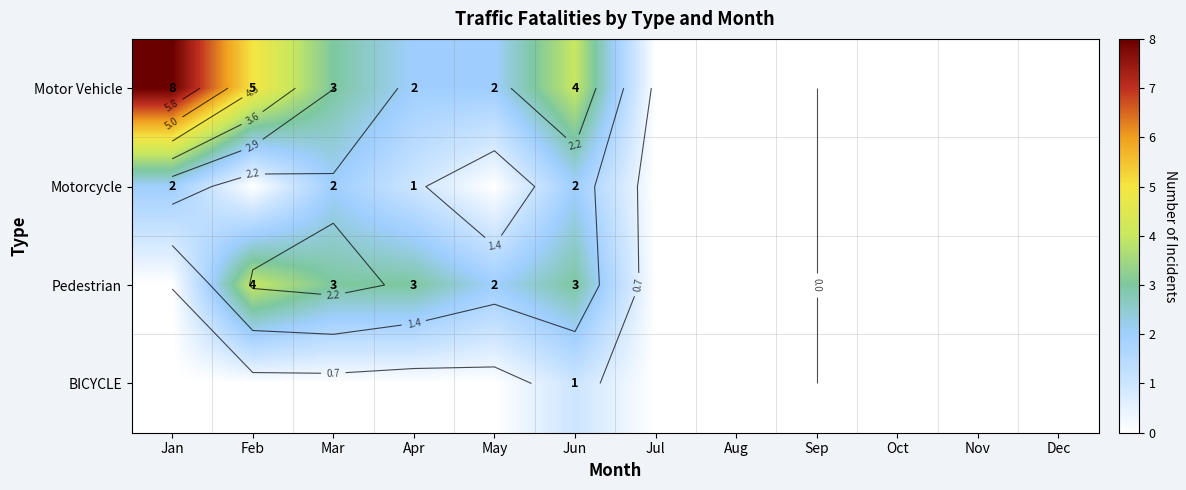

Which series has the largest range (max minus min)?

Motor Vehicle